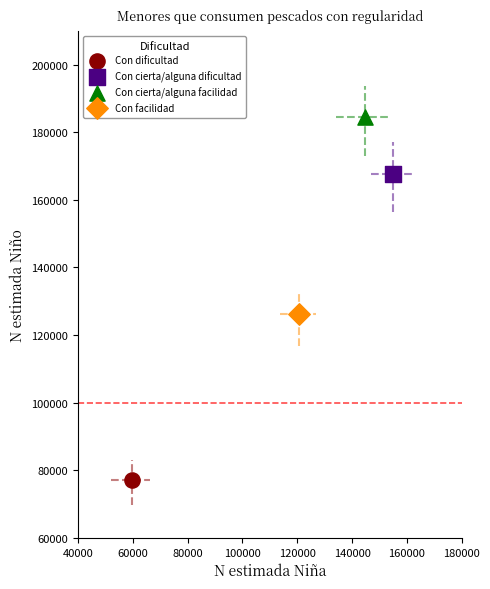

What are all the series names shown in the legend?

Con dificultad, Con cierta/alguna dificultad, Con cierta/alguna facilidad, Con facilidad